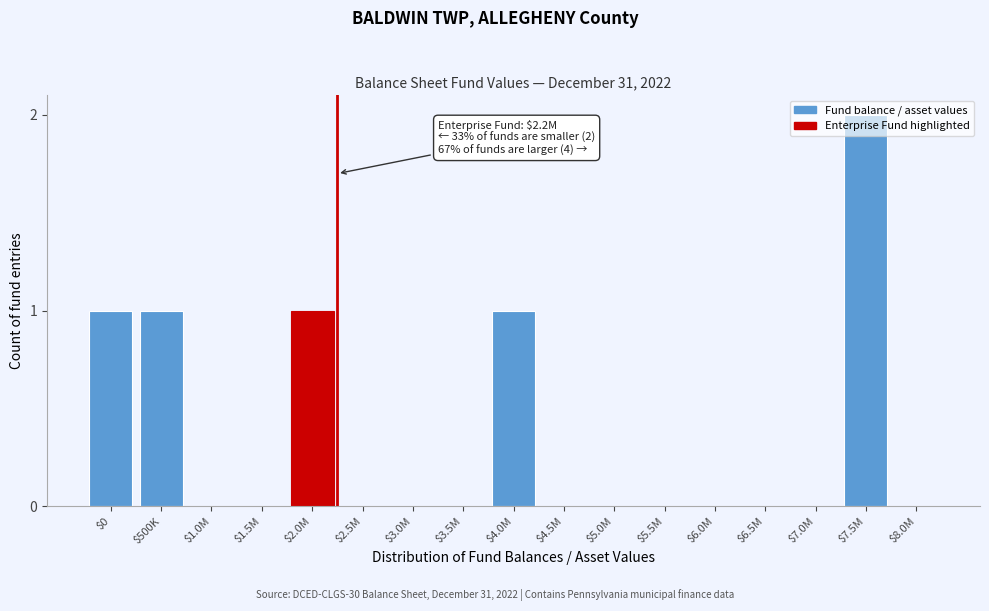

What is the sum of all values?

6